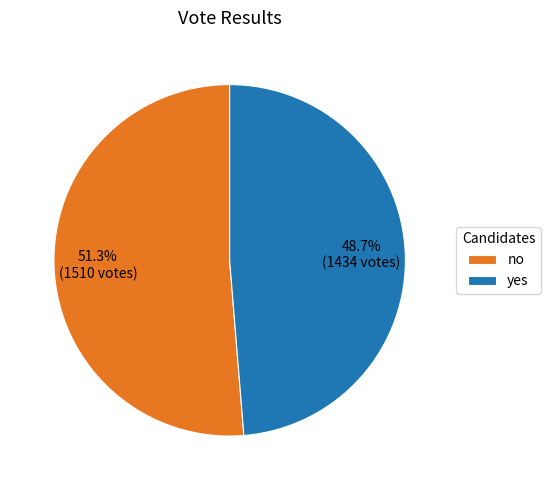

Count the number of slices in the pie.

2